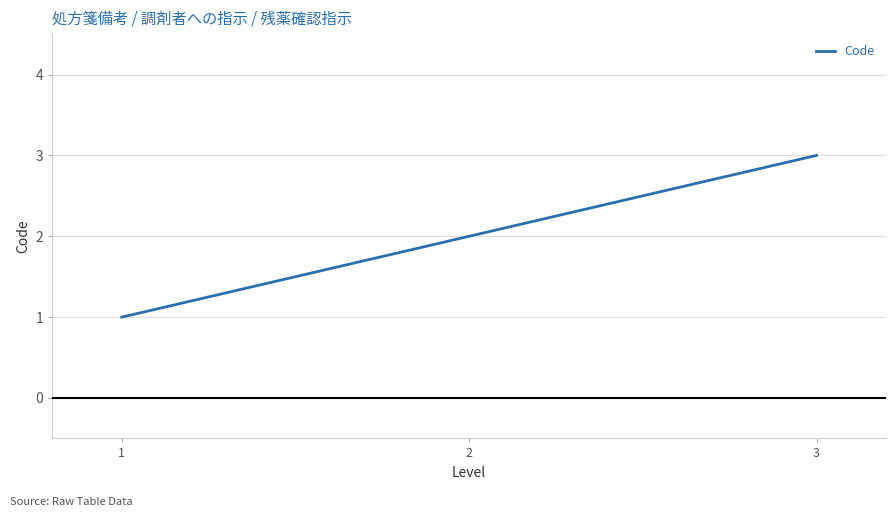

How many lines are shown in the chart?

1